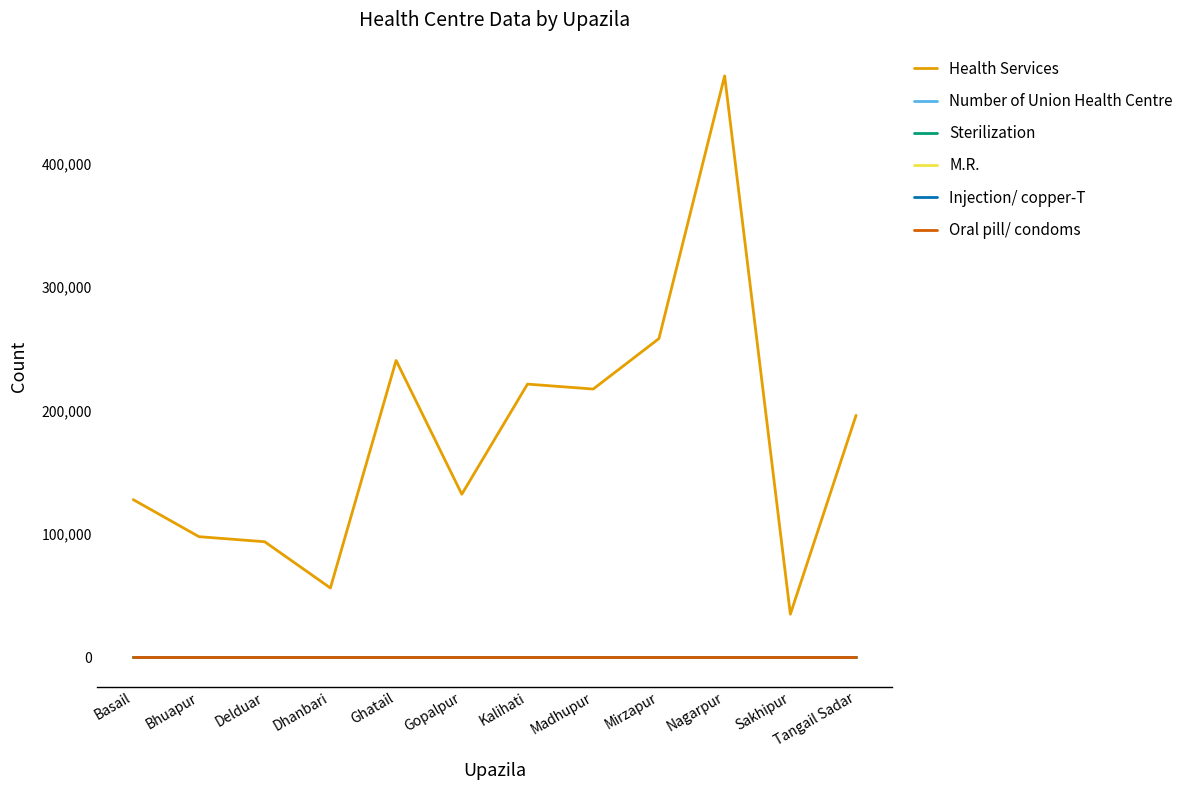

Does the chart display data point markers on the line(s)?

No